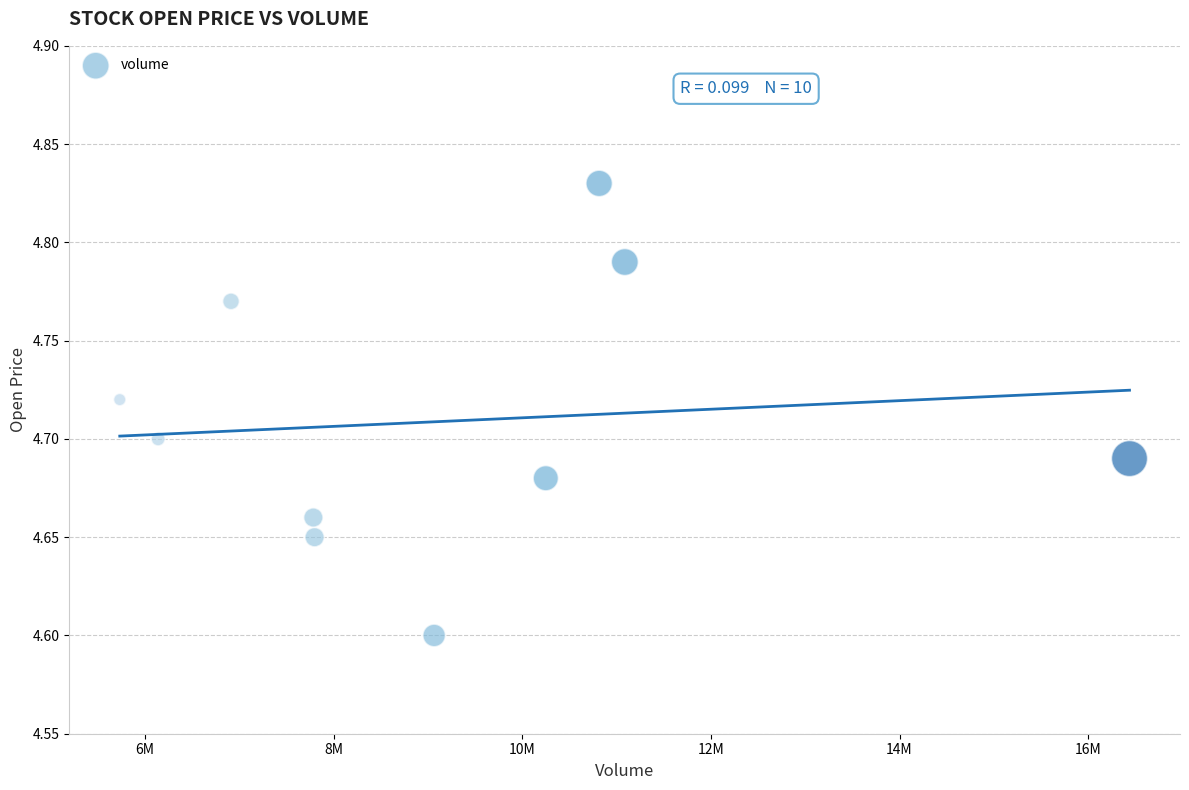

What Y value in the scatter plot is closest to 4?

4.6